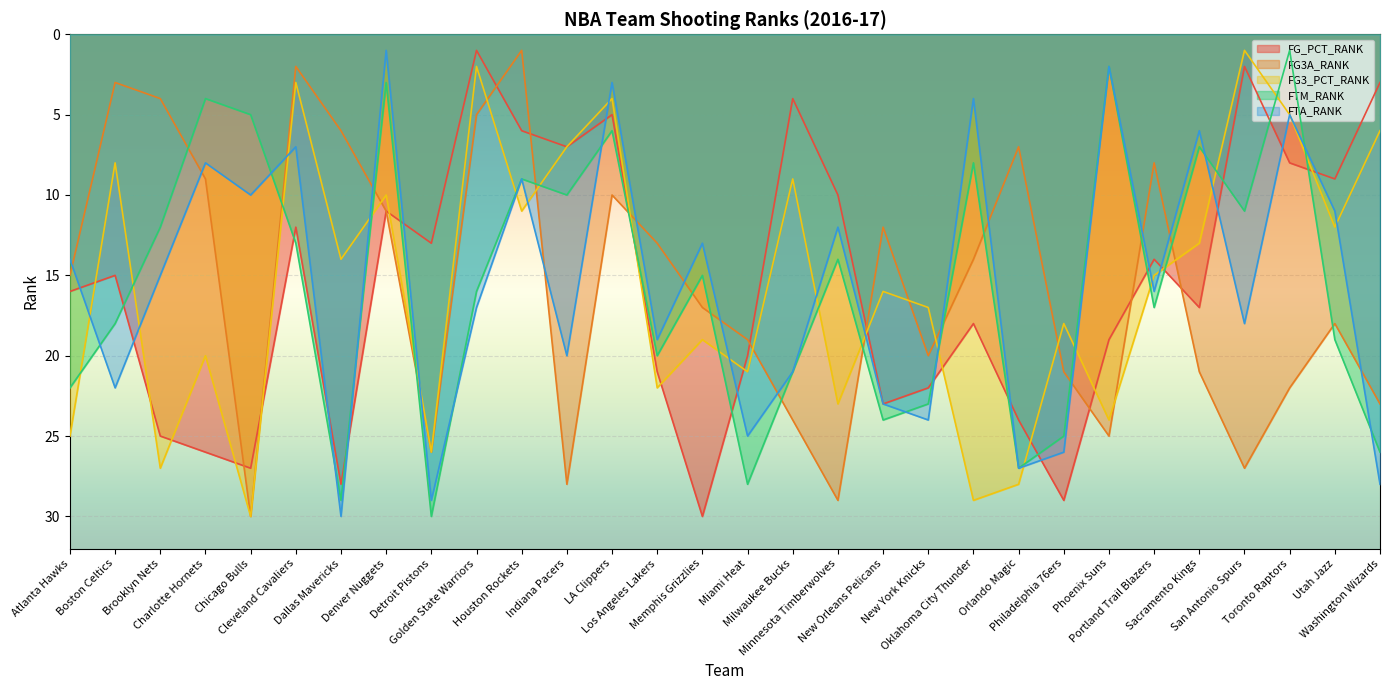

Reading right to left, extract all data points from this chart.

FG_PCT_RANK: Washington Wizards=3	Utah Jazz=9	Toronto Raptors=8	San Antonio Spurs=2	Sacramento Kings=17	Portland Trail Blazers=14	Phoenix Suns=19	Philadelphia 76ers=29	Orlando Magic=24	Oklahoma City Thunder=18	New York Knicks=22	New Orleans Pelicans=23	Minnesota Timberwolves=10	Milwaukee Bucks=4	Miami Heat=20	Memphis Grizzlies=30	Los Angeles Lakers=21	LA Clippers=5	Indiana Pacers=7	Houston Rockets=6	Golden State Warriors=1	Detroit Pistons=13	Denver Nuggets=11	Dallas Mavericks=28	Cleveland Cavaliers=12	Chicago Bulls=27	Charlotte Hornets=26	Brooklyn Nets=25	Boston Celtics=15	Atlanta Hawks=16
FG3A_RANK: Washington Wizards=23	Utah Jazz=18	Toronto Raptors=22	San Antonio Spurs=27	Sacramento Kings=21	Portland Trail Blazers=8	Phoenix Suns=25	Philadelphia 76ers=21	Orlando Magic=7	Oklahoma City Thunder=14	New York Knicks=20	New Orleans Pelicans=12	Minnesota Timberwolves=29	Milwaukee Bucks=24	Miami Heat=19	Memphis Grizzlies=17	Los Angeles Lakers=13	LA Clippers=10	Indiana Pacers=28	Houston Rockets=1	Golden State Warriors=5	Detroit Pistons=26	Denver Nuggets=11	Dallas Mavericks=6	Cleveland Cavaliers=2	Chicago Bulls=30	Charlotte Hornets=9	Brooklyn Nets=4	Boston Celtics=3	Atlanta Hawks=15
FG3_PCT_RANK: Washington Wizards=6	Utah Jazz=12	Toronto Raptors=5	San Antonio Spurs=1	Sacramento Kings=13	Portland Trail Blazers=15	Phoenix Suns=24	Philadelphia 76ers=18	Orlando Magic=28	Oklahoma City Thunder=29	New York Knicks=17	New Orleans Pelicans=16	Minnesota Timberwolves=23	Milwaukee Bucks=9	Miami Heat=21	Memphis Grizzlies=19	Los Angeles Lakers=22	LA Clippers=4	Indiana Pacers=7	Houston Rockets=11	Golden State Warriors=2	Detroit Pistons=26	Denver Nuggets=10	Dallas Mavericks=14	Cleveland Cavaliers=3	Chicago Bulls=30	Charlotte Hornets=20	Brooklyn Nets=27	Boston Celtics=8	Atlanta Hawks=25
FTM_RANK: Washington Wizards=26	Utah Jazz=19	Toronto Raptors=1	San Antonio Spurs=11	Sacramento Kings=7	Portland Trail Blazers=17	Phoenix Suns=2	Philadelphia 76ers=25	Orlando Magic=27	Oklahoma City Thunder=8	New York Knicks=23	New Orleans Pelicans=24	Minnesota Timberwolves=14	Milwaukee Bucks=21	Miami Heat=28	Memphis Grizzlies=15	Los Angeles Lakers=20	LA Clippers=6	Indiana Pacers=10	Houston Rockets=9	Golden State Warriors=16	Detroit Pistons=30	Denver Nuggets=3	Dallas Mavericks=29	Cleveland Cavaliers=13	Chicago Bulls=5	Charlotte Hornets=4	Brooklyn Nets=12	Boston Celtics=18	Atlanta Hawks=22
FTA_RANK: Washington Wizards=28	Utah Jazz=11	Toronto Raptors=5	San Antonio Spurs=18	Sacramento Kings=6	Portland Trail Blazers=16	Phoenix Suns=2	Philadelphia 76ers=26	Orlando Magic=27	Oklahoma City Thunder=4	New York Knicks=24	New Orleans Pelicans=23	Minnesota Timberwolves=12	Milwaukee Bucks=21	Miami Heat=25	Memphis Grizzlies=13	Los Angeles Lakers=19	LA Clippers=3	Indiana Pacers=20	Houston Rockets=9	Golden State Warriors=17	Detroit Pistons=29	Denver Nuggets=1	Dallas Mavericks=30	Cleveland Cavaliers=7	Chicago Bulls=10	Charlotte Hornets=8	Brooklyn Nets=15	Boston Celtics=22	Atlanta Hawks=14